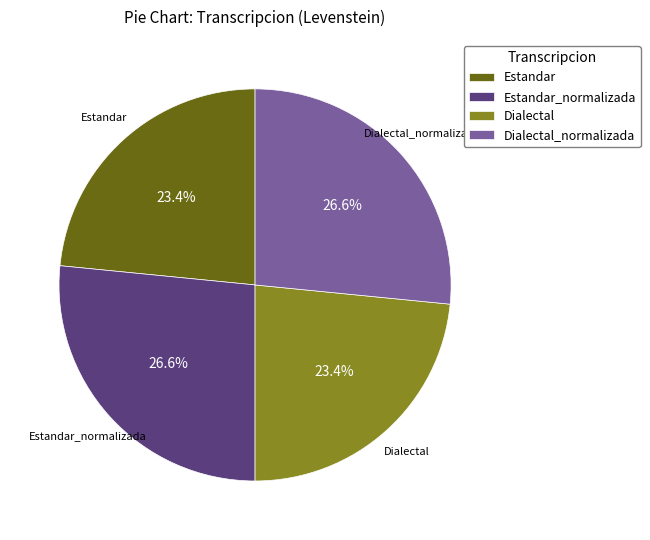

How much of the chart is everything except Estandar?

76.6%